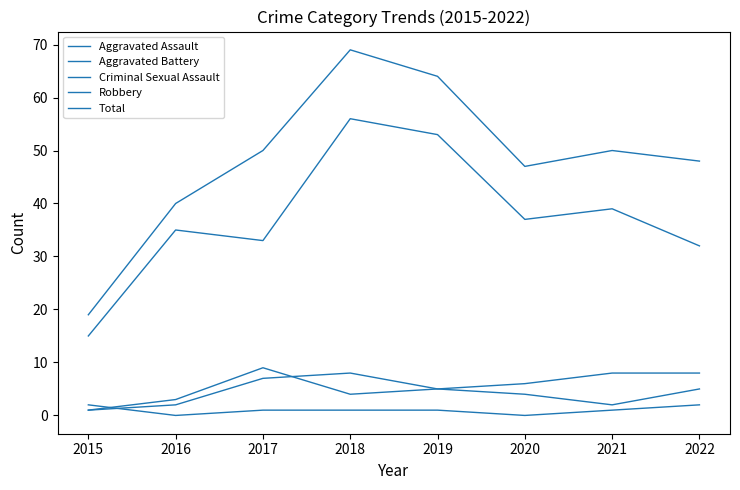

True or false: Total and Aggravated Assault cross at least once.

False